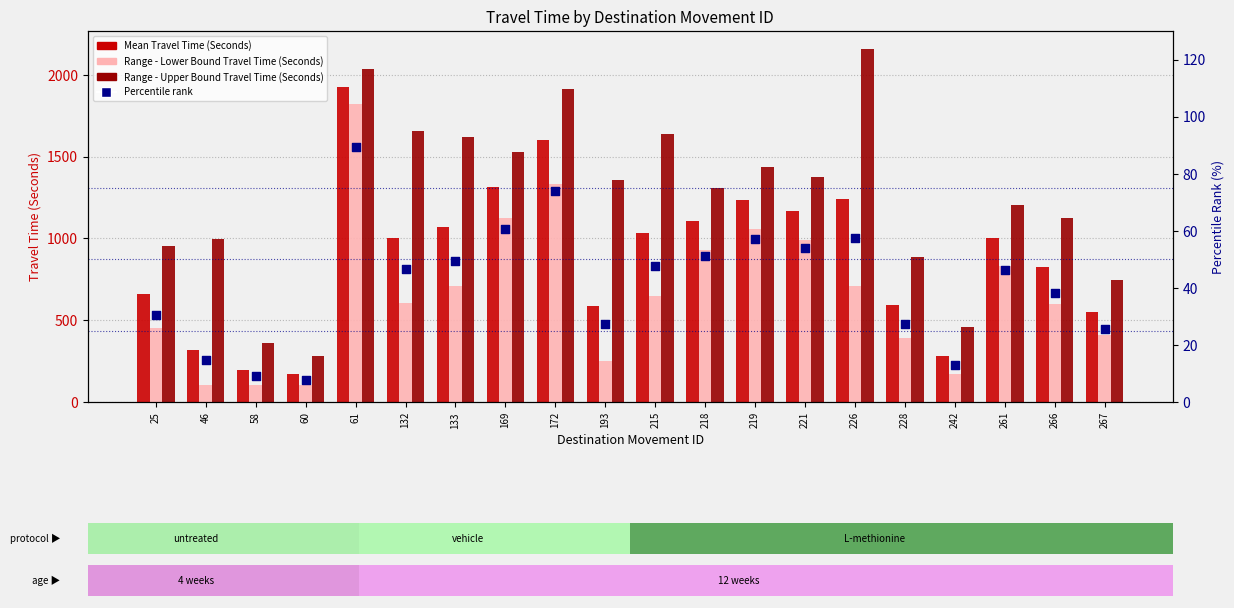

At which category is the sum across all series the highest?

61